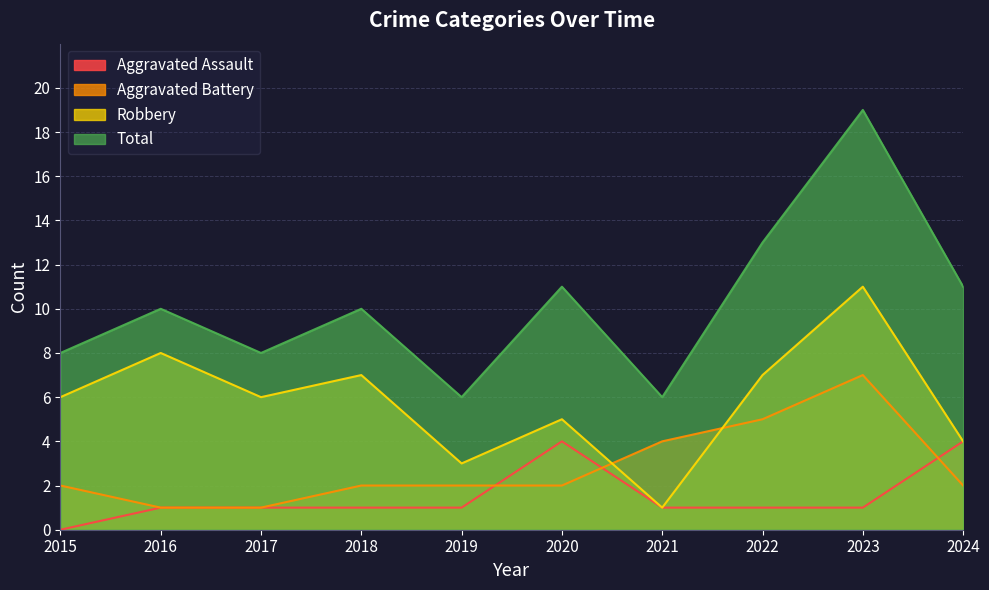

How many lines are shown in the chart?

4